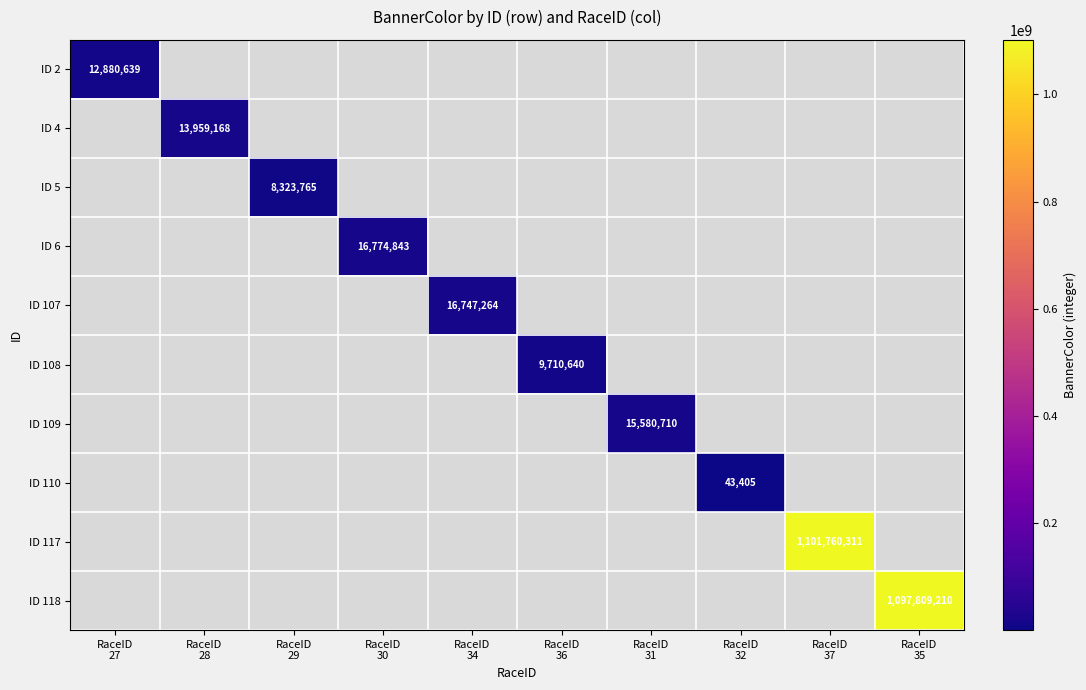

List the labels in order of ID 117 value, smallest first.

RaceID 27, RaceID 28, RaceID 29, RaceID 30, RaceID 34, RaceID 36, RaceID 31, RaceID 32, RaceID 37, RaceID 35